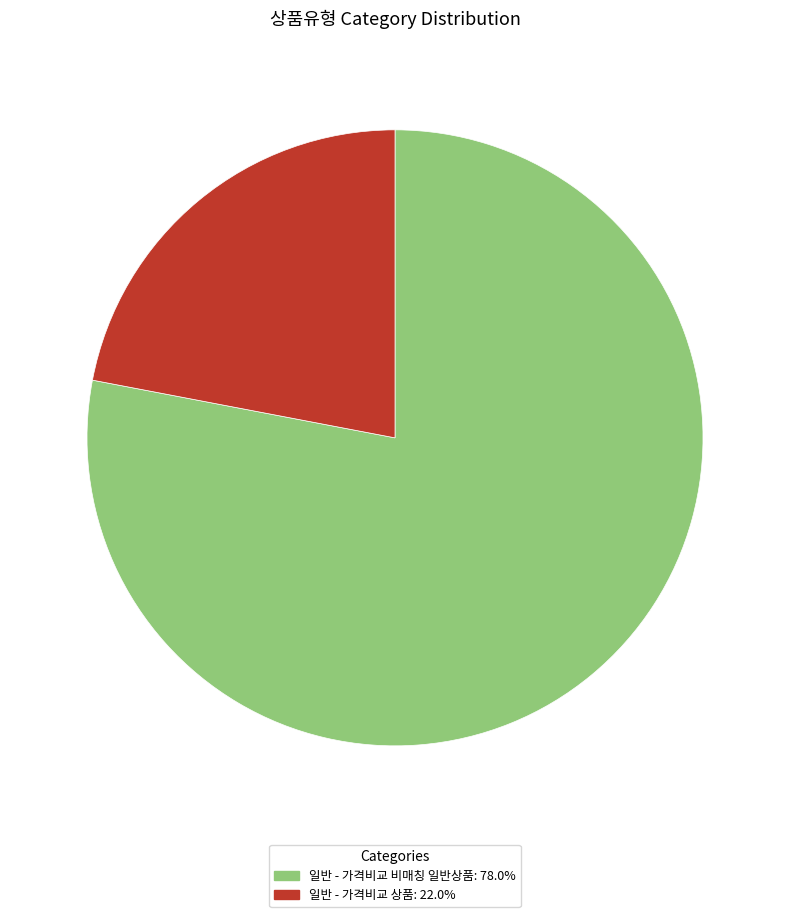

Does 일반 - 가격비교 상품: 22.0% represent more than half of the total?

No